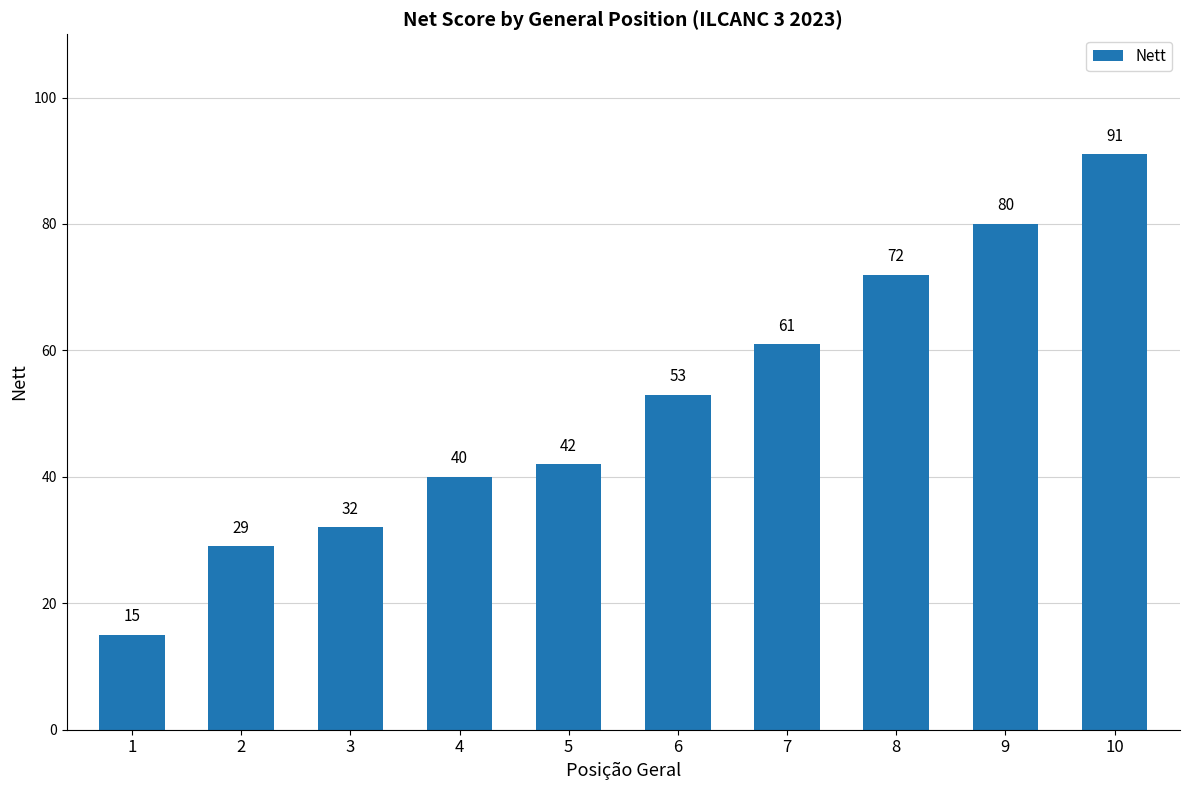

What is the ratio of the value at 4 to the value at 6?

0.8